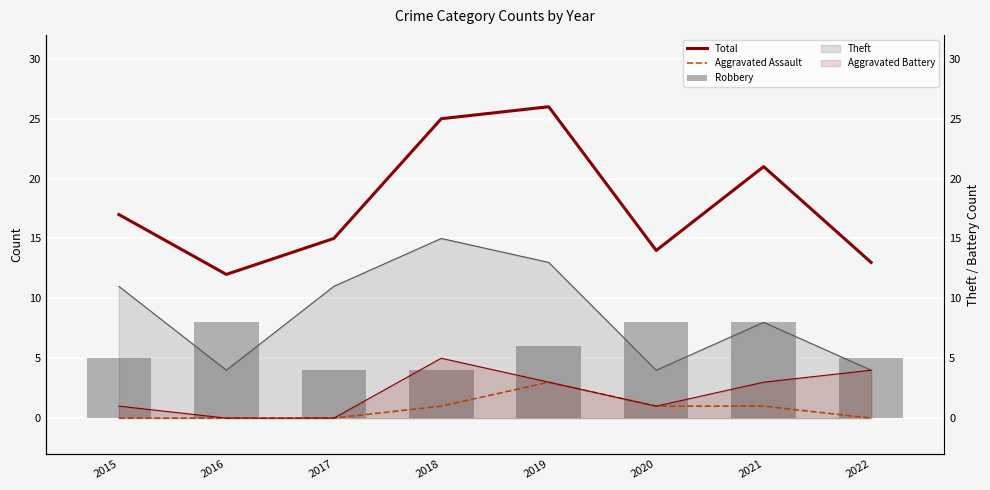

Which series has the largest total across all categories?

Total